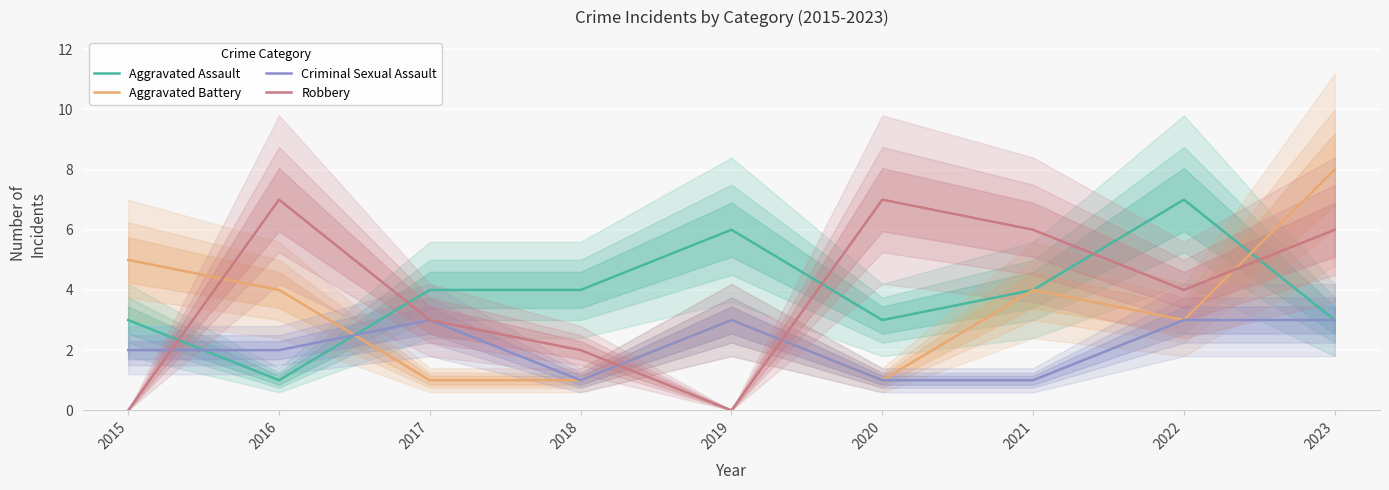

How many Aggravated Assault values are between 3 and 4?

6